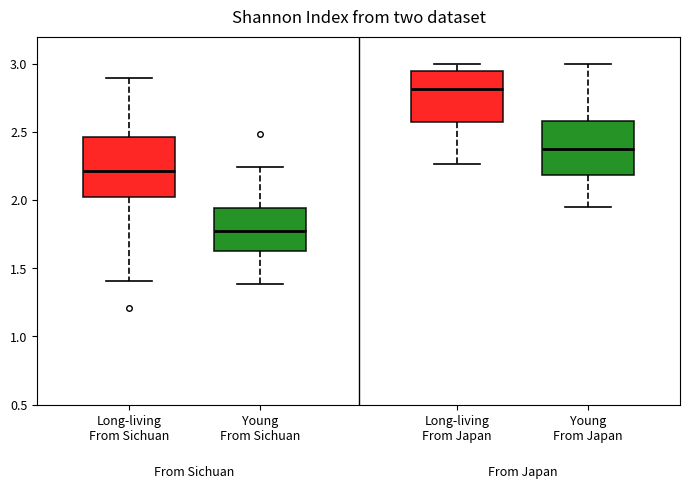

Reading left to right, read every box against the y-axis: the position of its median line, the range the box covers, and the ends of its whiskers. The values are not printed on the chart, so give them approximately, as read against the axis.

Long-living From Sichuan: median 2.20, box 2.00 to 2.45, whiskers 1.40 to 2.90
Young From Sichuan: median 1.75, box 1.65 to 1.95, whiskers 1.40 to 2.25
Long-living From Japan: median 2.80, box 2.55 to 2.95, whiskers 2.25 to 3.00
Young From Japan: median 2.35, box 2.20 to 2.60, whiskers 1.95 to 3.00